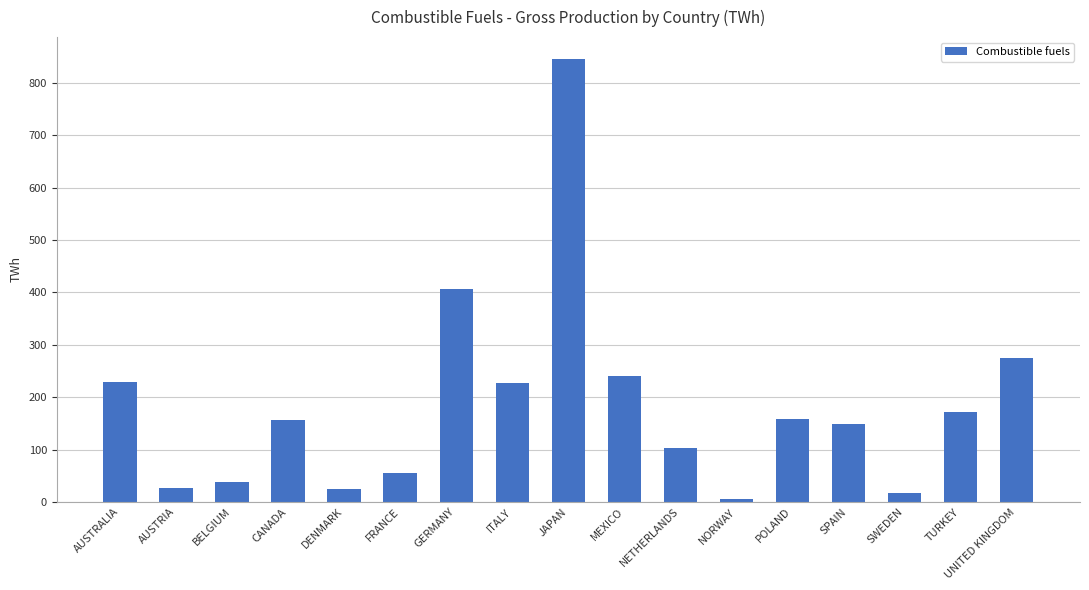

At which label does the data first exceed 155?

AUSTRALIA